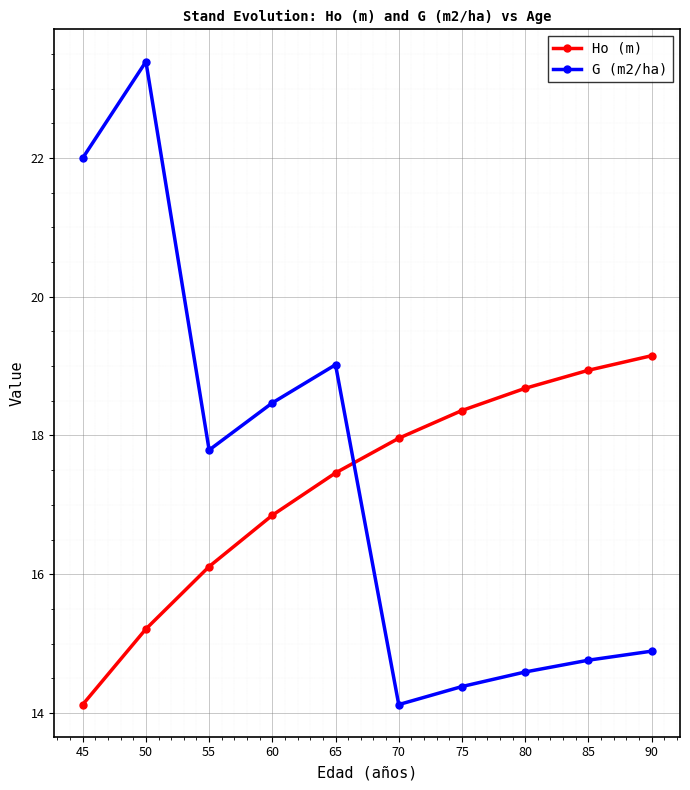

Where is the first local minimum for G (m2/ha)?

55